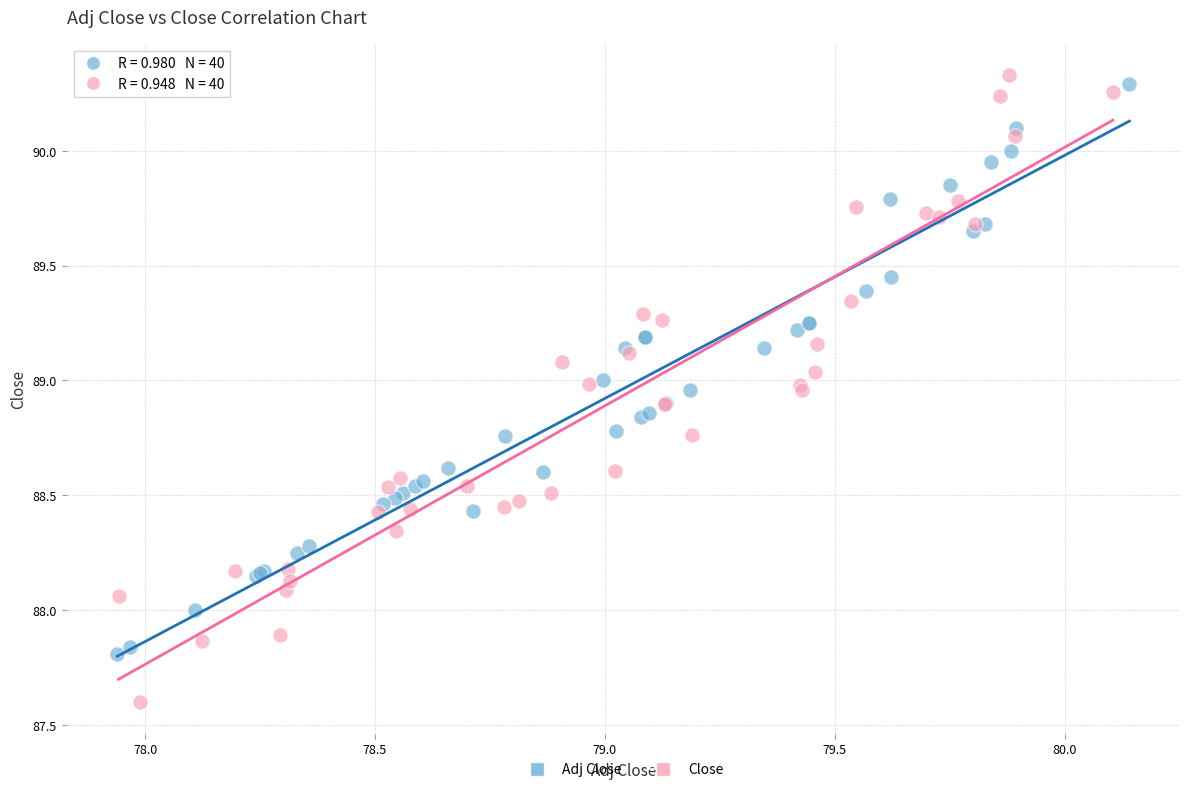

What are all the series names shown in the legend?

Adj Close, Close